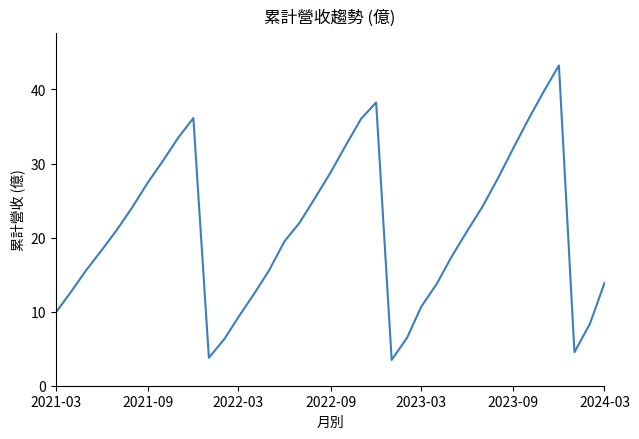

What is the minimum value shown in the chart?

3.5